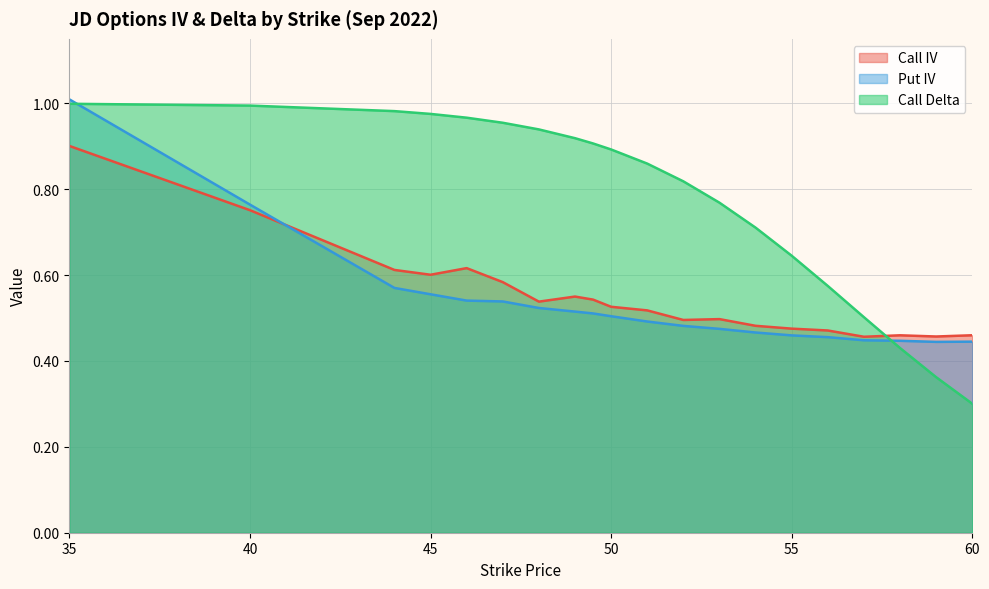

What is the total value across all series at 48?

2.0